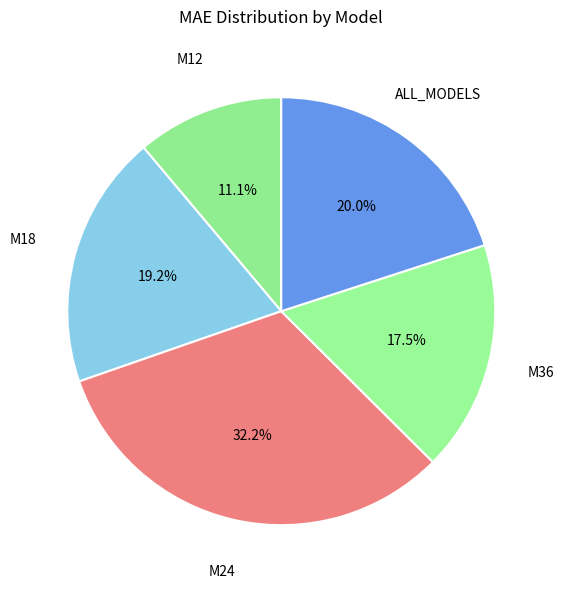

To the nearest percent, what is the combined percentage of M12 and M18?

30%